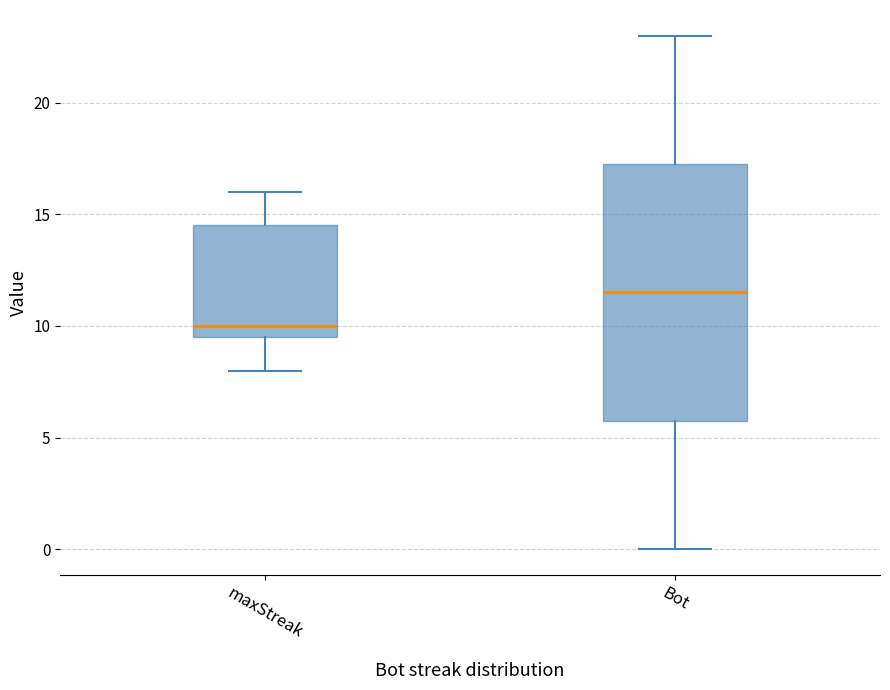

Where does the upper whisker of the box for maxStreak end on the y-axis? The values are not printed on the chart, so give them approximately, as read against the axis.

16.0